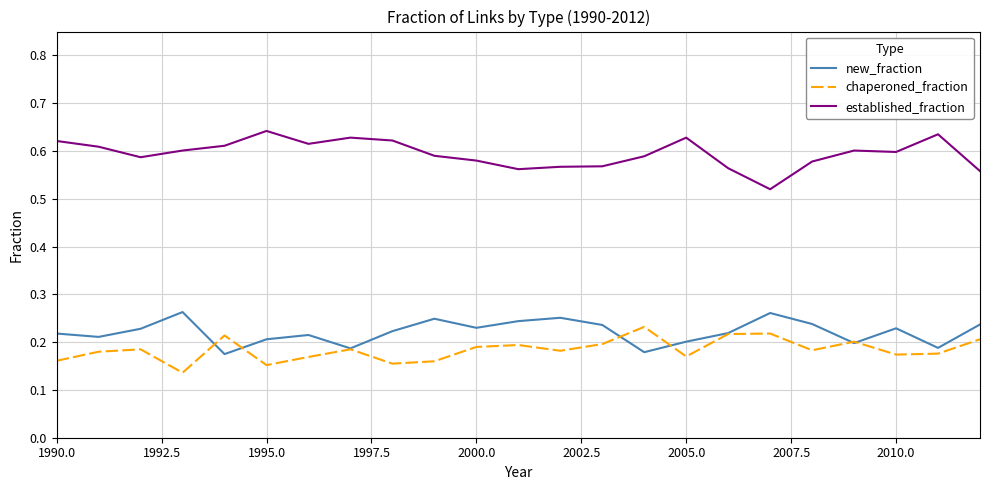

True or false: chaperoned_fraction and established_fraction cross at least once.

False